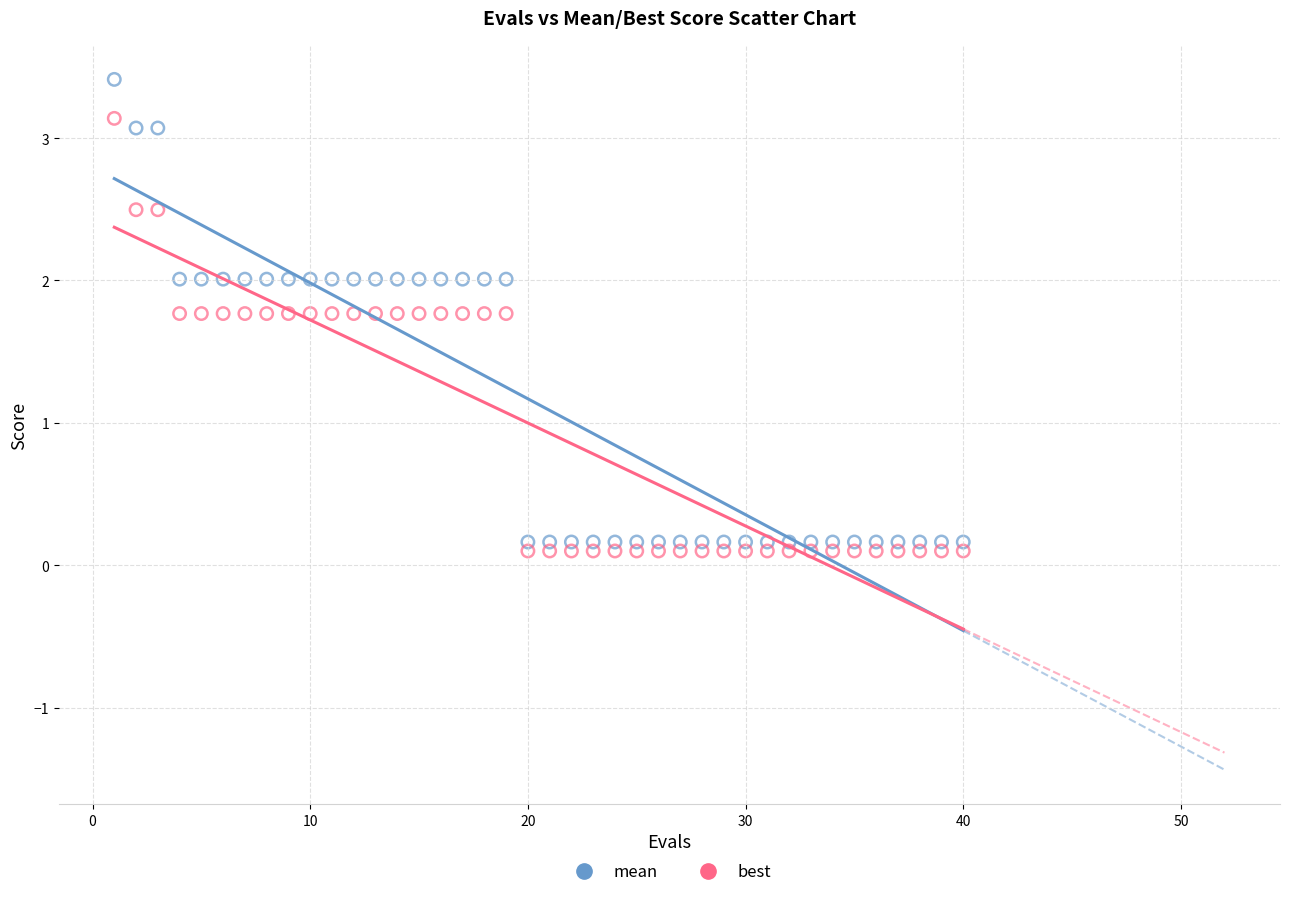

Which series reaches the maximum Y coordinate?

mean